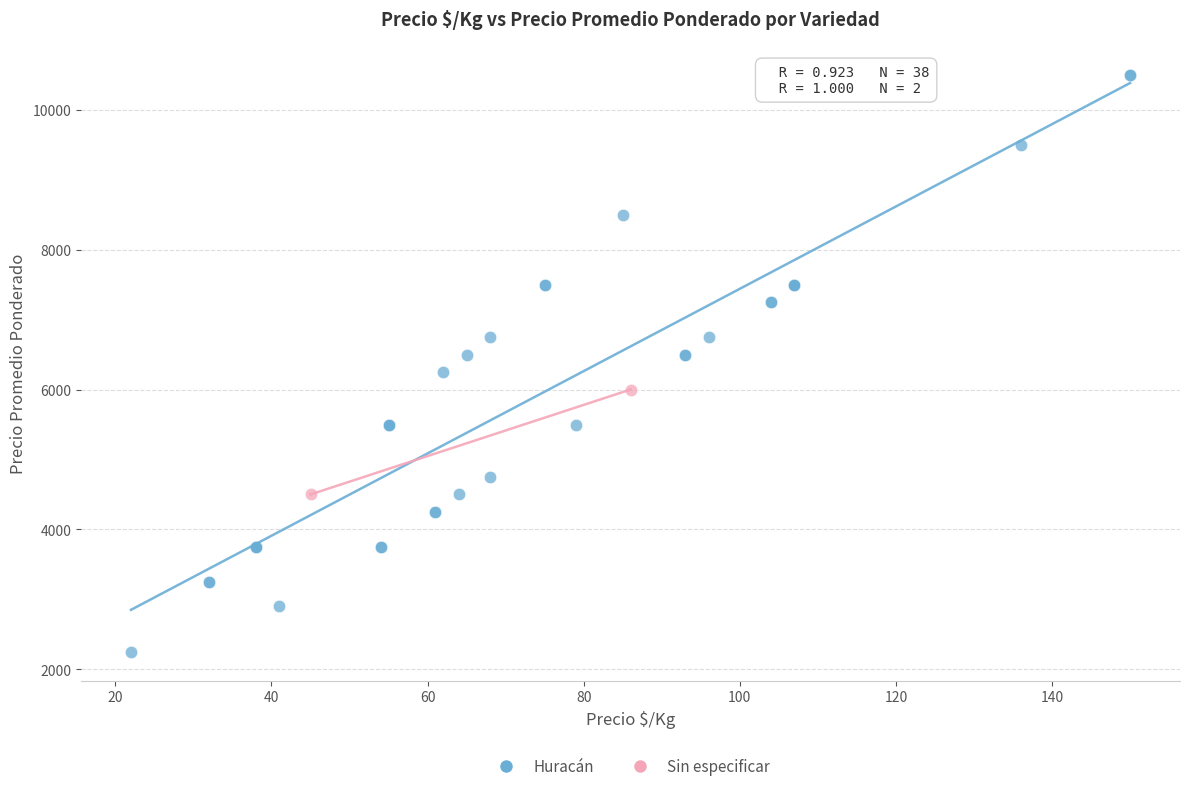

What are all the series names shown in the legend?

Huracán, Sin especificar